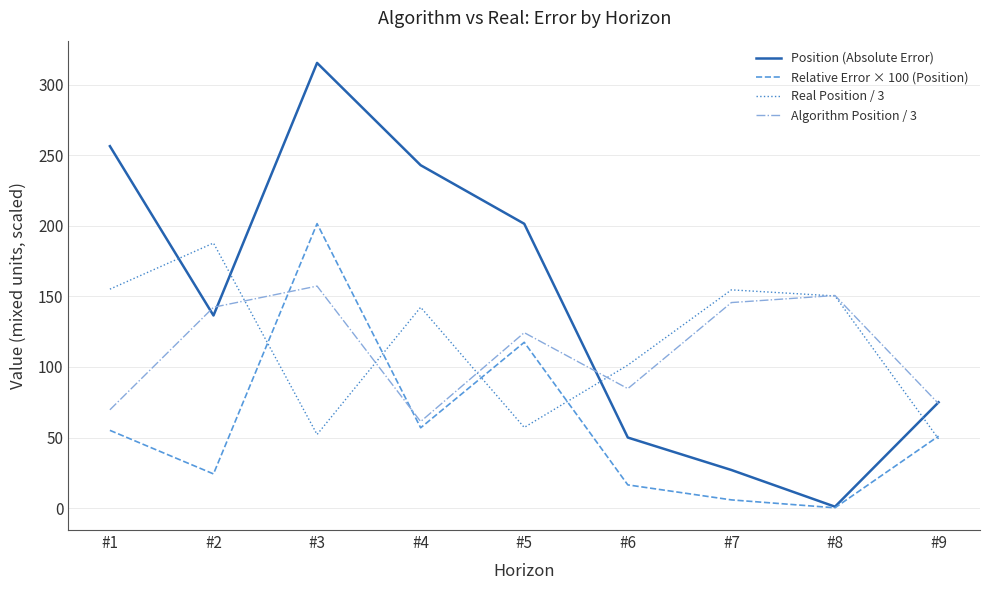

What is the difference between the Position (Absolute Error) values at #5 and #3?

114.0